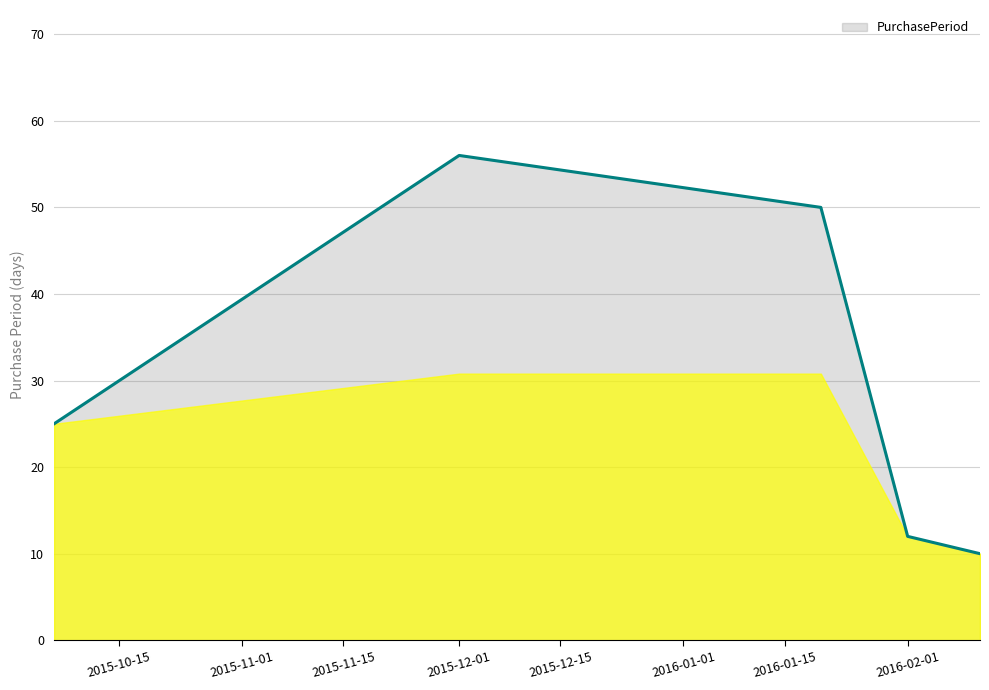

How many interior local peaks (higher than both neighbors) does the data have?

1